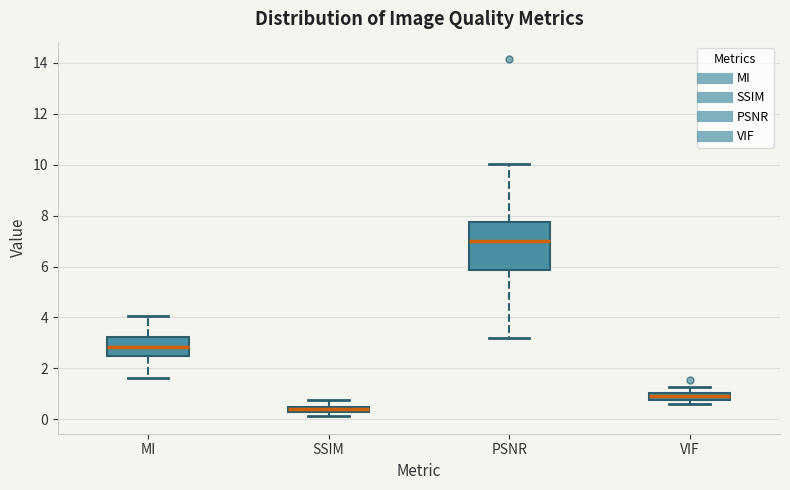

Which box is the tallest, from its lower edge to its upper edge?

PSNR